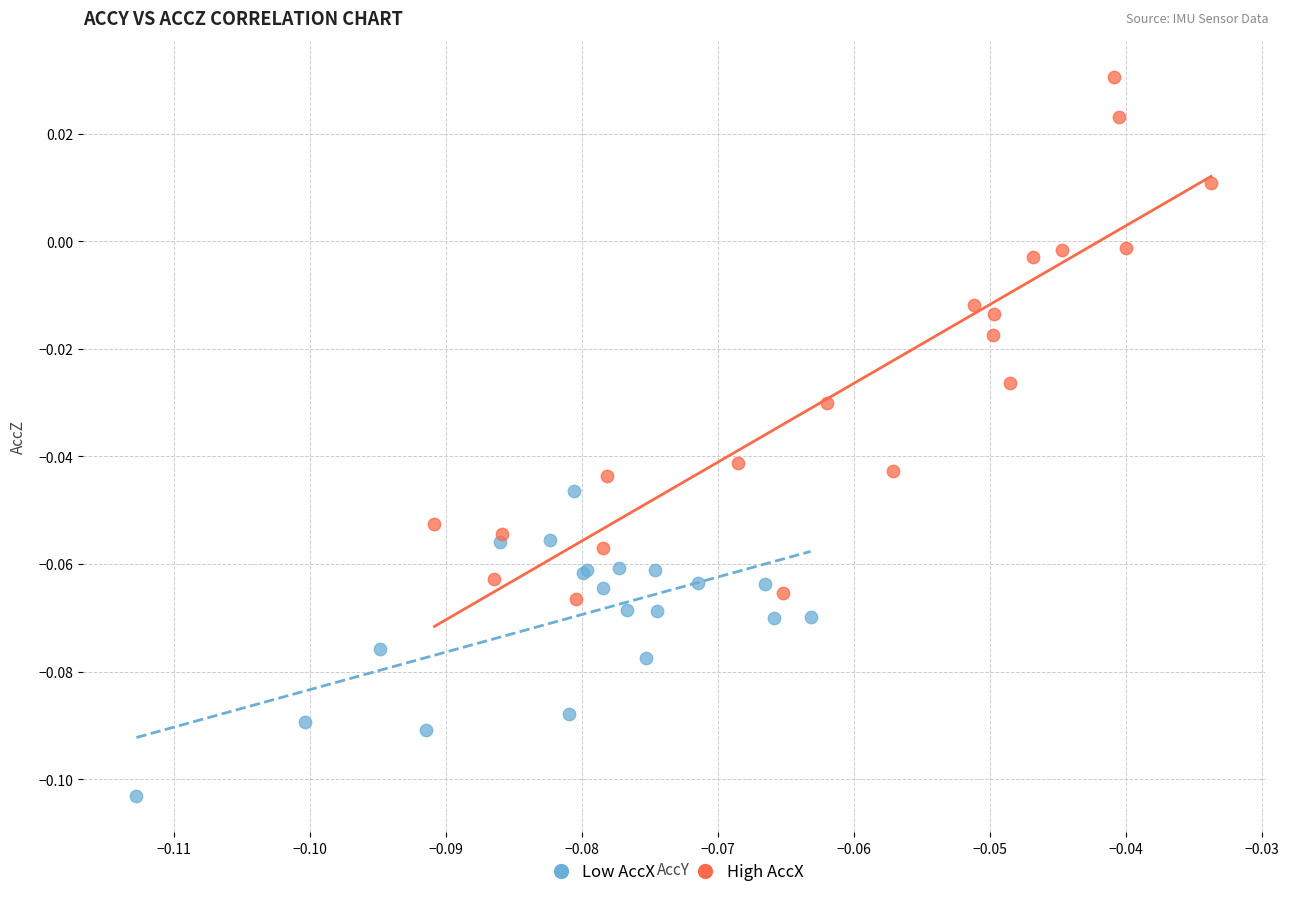

Which series has the widest spread of Y values?

High AccX